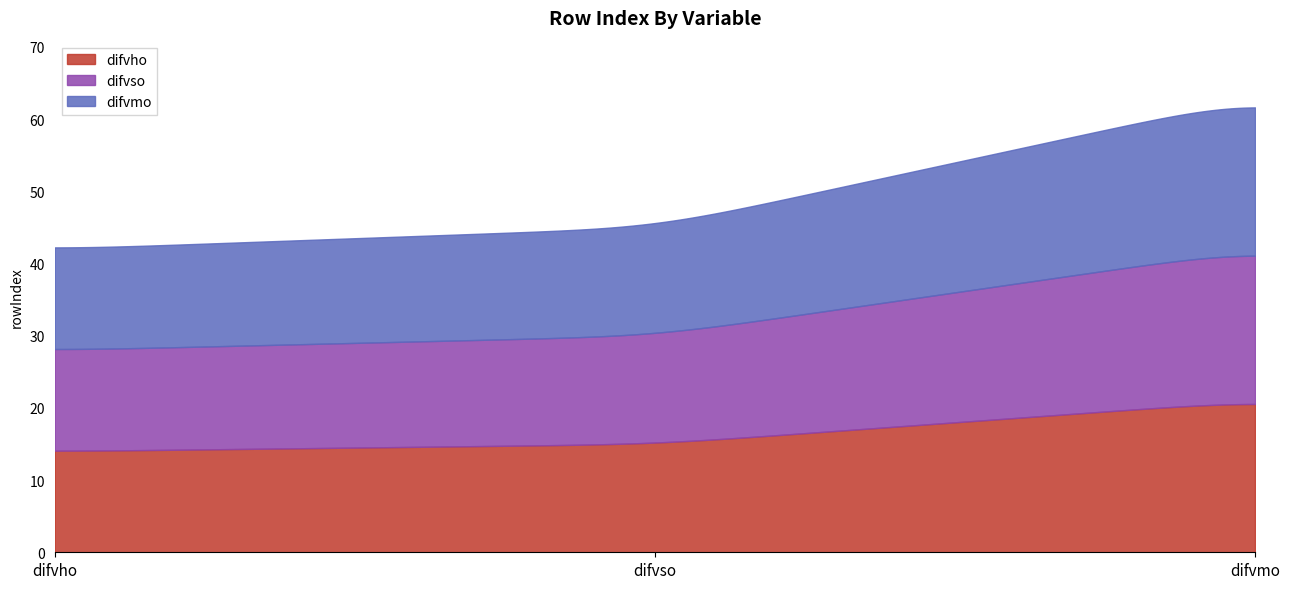

What is the smallest value displayed?

14